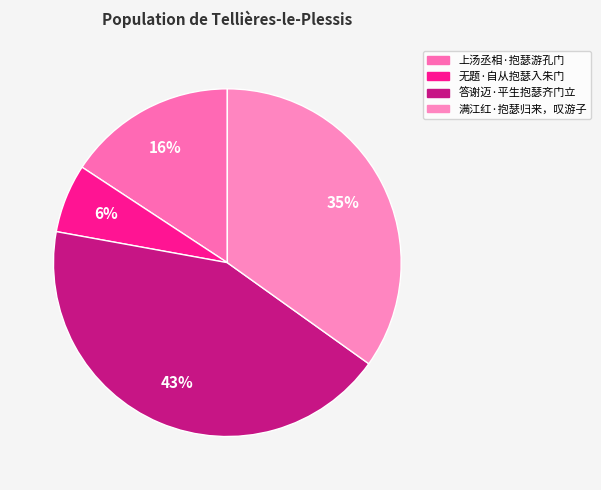

Count the number of slices in the pie.

4